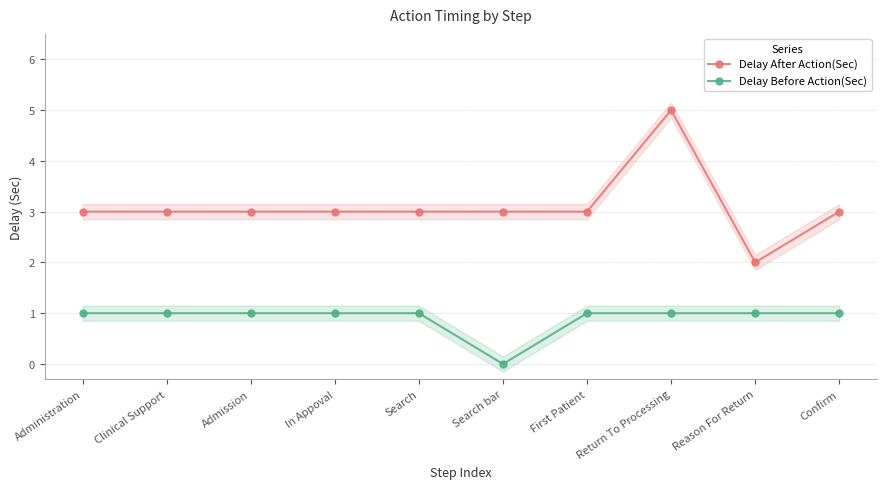

At which category is the sum across all series the highest?

Return To Processing